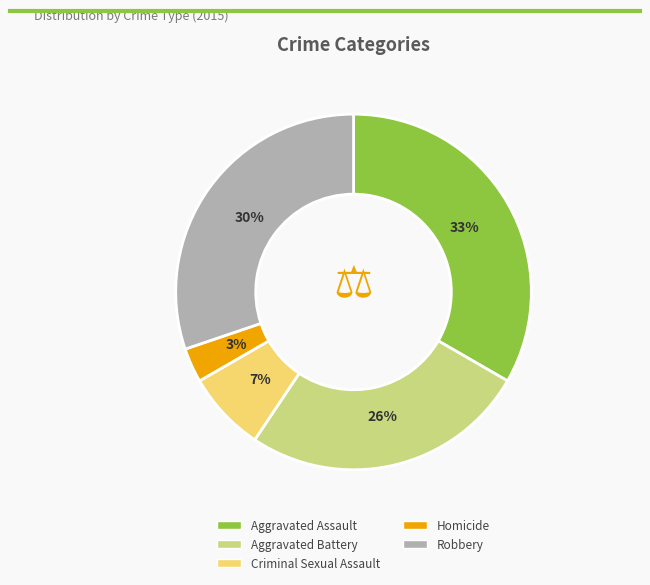

Approximately how many times larger is the value at Homicide compared to Aggravated Assault?

0.1